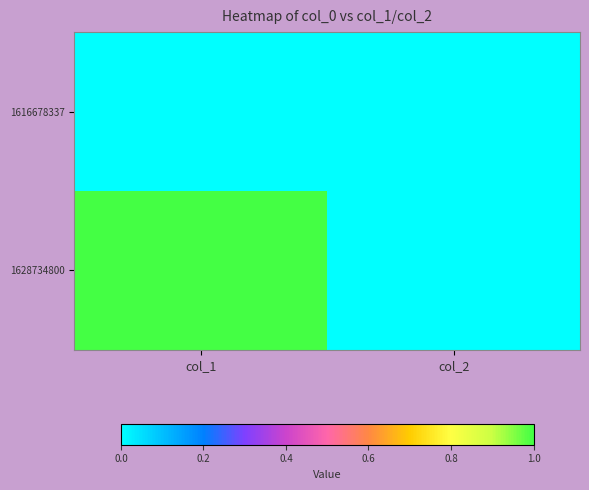

Reading left to right, extract all data points from this chart.

1616678337: col_1=0	col_2=0
1628734800: col_1=1	col_2=0